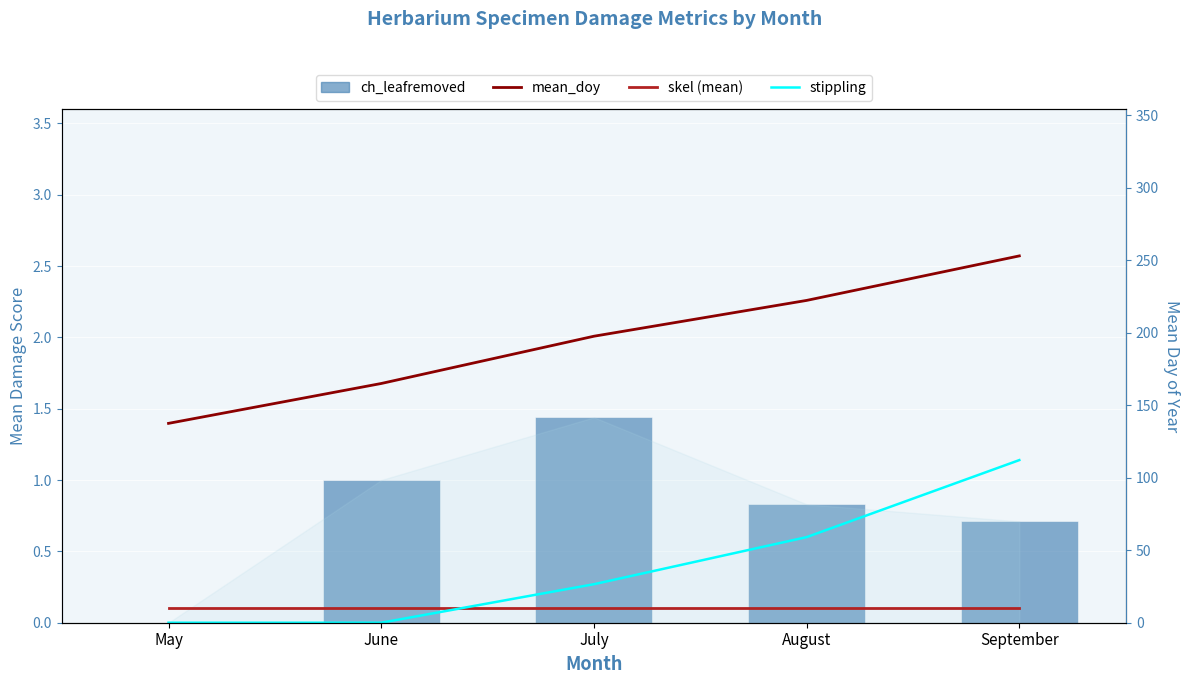

Are the bars horizontal?

No